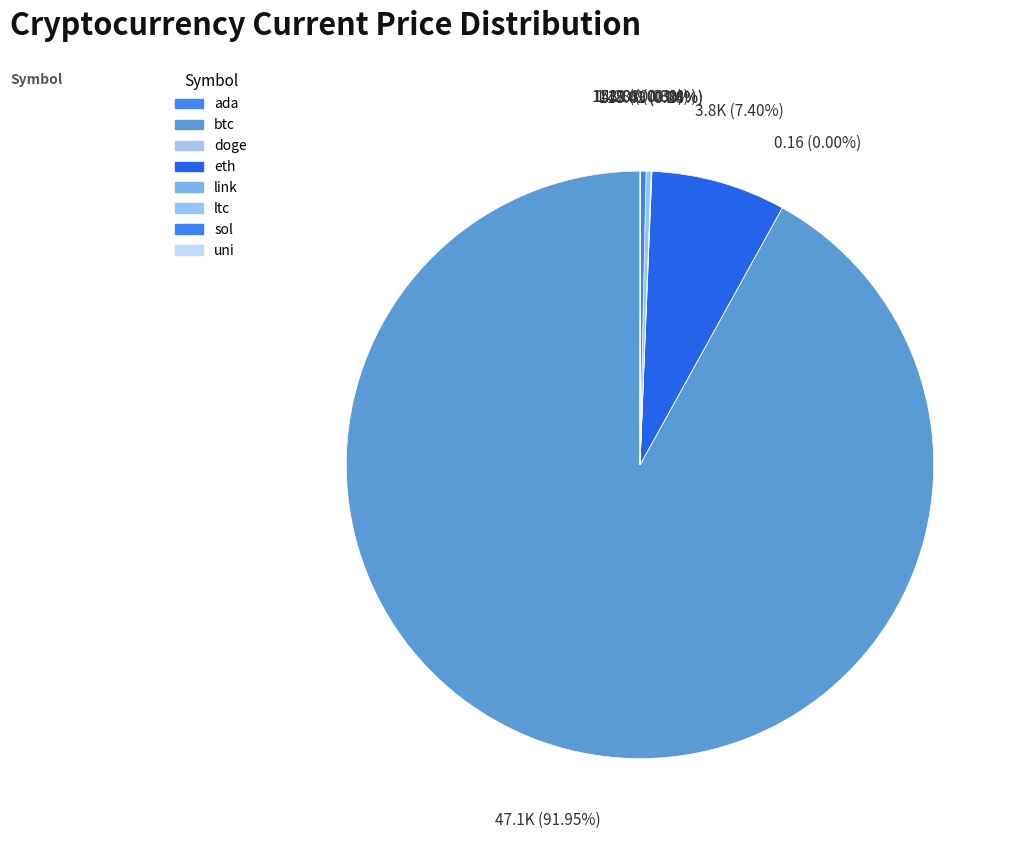

Which category has the biggest portion of the pie?

btc